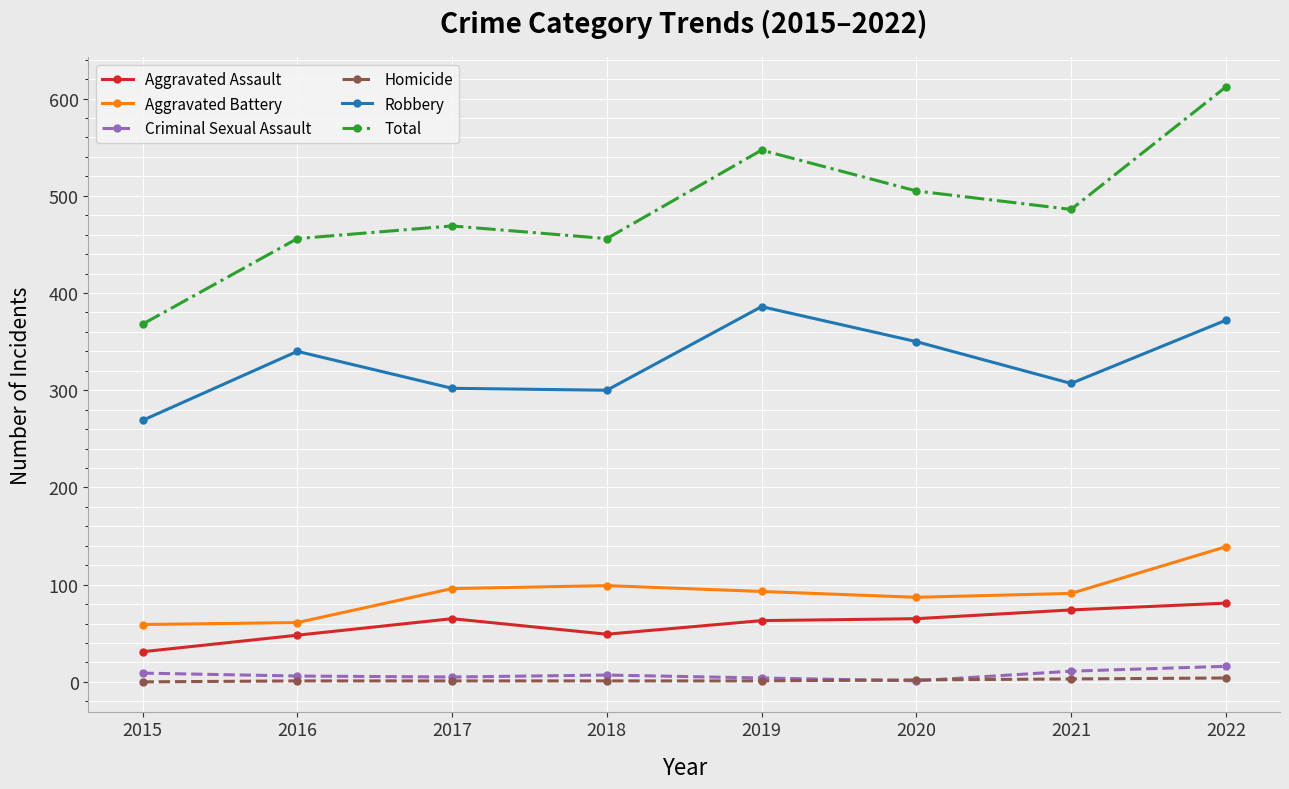

True or false: Homicide and Robbery cross at least once.

False